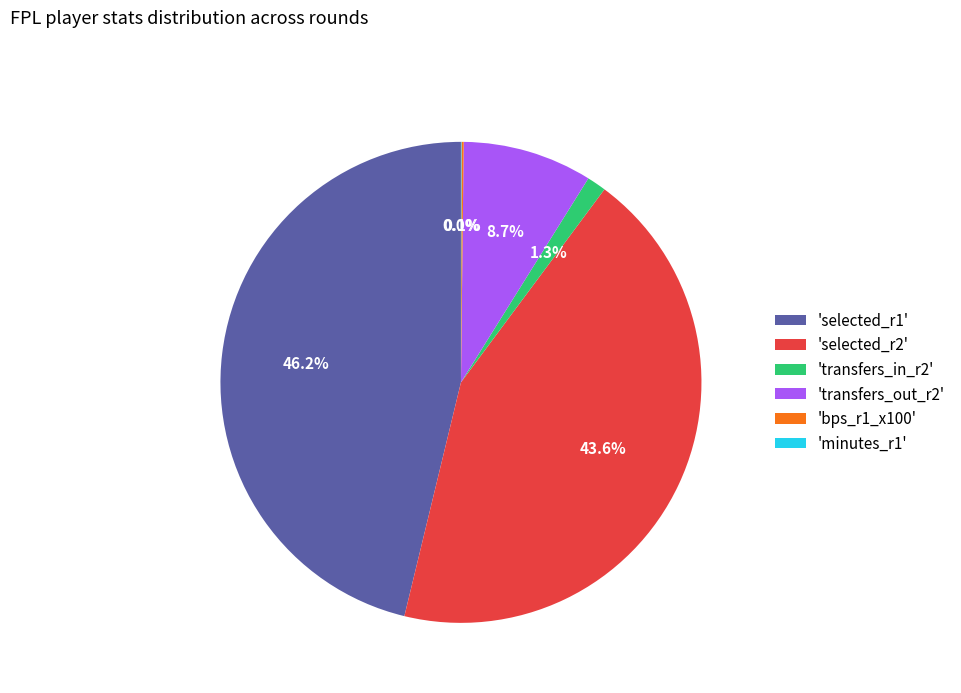

How much of the chart is everything except 'transfers_out_r2'?

91.3%